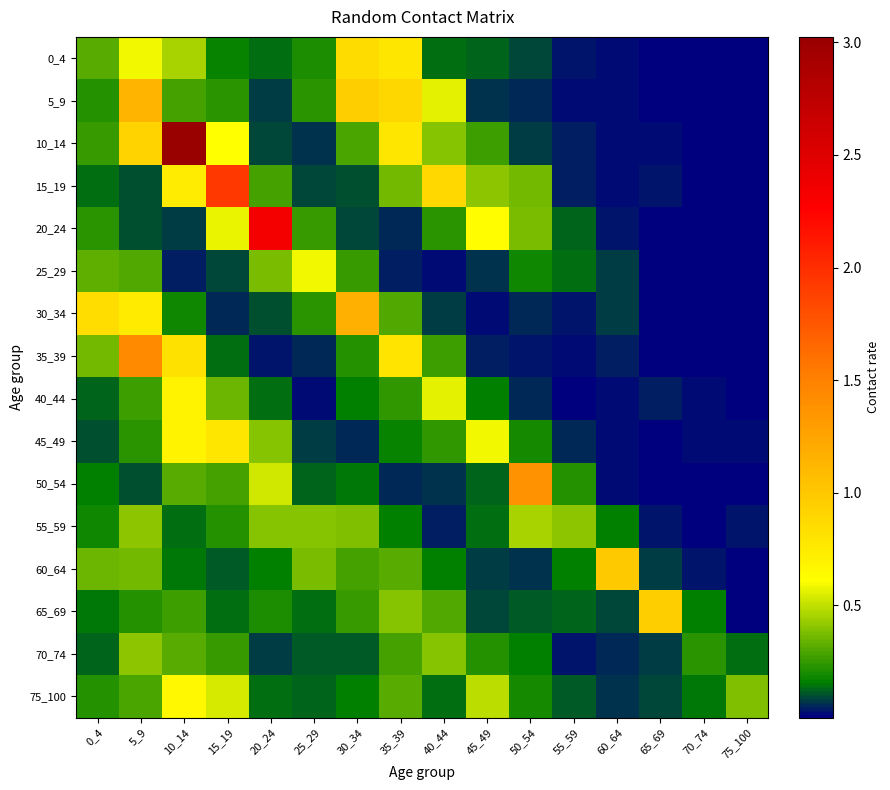

Reading left to right, transcribe all the data shown in this chart.

0_4: 0_4=0.3	5_9=0.6	10_14=0.5	15_19=0.2	20_24=0.1	25_29=0.2	30_34=0.9	35_39=0.8	40_44=0.1	45_49=0.1	50_54=0.1	55_59=0.0	60_64=0.0	65_69=0.0	70_74=0.0	75_100=0.0
5_9: 0_4=0.2	5_9=1.1	10_14=0.3	15_19=0.2	20_24=0.1	25_29=0.2	30_34=0.9	35_39=0.9	40_44=0.6	45_49=0.1	50_54=0.1	55_59=0.0	60_64=0.0	65_69=0.0	70_74=0.0	75_100=0.0
10_14: 0_4=0.3	5_9=0.9	10_14=3.0	15_19=0.6	20_24=0.1	25_29=0.1	30_34=0.3	35_39=0.8	40_44=0.4	45_49=0.3	50_54=0.1	55_59=0.0	60_64=0.0	65_69=0.0	70_74=0.0	75_100=0.0
15_19: 0_4=0.1	5_9=0.1	10_14=0.7	15_19=1.9	20_24=0.3	25_29=0.1	30_34=0.1	35_39=0.4	40_44=0.9	45_49=0.4	50_54=0.4	55_59=0.0	60_64=0.0	65_69=0.0	70_74=0.0	75_100=0.0
20_24: 0_4=0.2	5_9=0.1	10_14=0.1	15_19=0.6	20_24=2.3	25_29=0.3	30_34=0.1	35_39=0.1	40_44=0.2	45_49=0.6	50_54=0.4	55_59=0.1	60_64=0.0	65_69=0.0	70_74=0.0	75_100=0.0
25_29: 0_4=0.3	5_9=0.3	10_14=0.0	15_19=0.1	20_24=0.4	25_29=0.6	30_34=0.3	35_39=0.0	40_44=0.0	45_49=0.1	50_54=0.2	55_59=0.1	60_64=0.1	65_69=0.0	70_74=0.0	75_100=0.0
30_34: 0_4=0.8	5_9=0.8	10_14=0.2	15_19=0.1	20_24=0.1	25_29=0.2	30_34=1.2	35_39=0.3	40_44=0.1	45_49=0.0	50_54=0.1	55_59=0.0	60_64=0.1	65_69=0.0	70_74=0.0	75_100=0.0
35_39: 0_4=0.4	5_9=1.4	10_14=0.8	15_19=0.1	20_24=0.0	25_29=0.0	30_34=0.2	35_39=0.8	40_44=0.3	45_49=0.0	50_54=0.0	55_59=0.0	60_64=0.0	65_69=0.0	70_74=0.0	75_100=0.0
40_44: 0_4=0.1	5_9=0.3	10_14=0.7	15_19=0.4	20_24=0.1	25_29=0.0	30_34=0.2	35_39=0.2	40_44=0.6	45_49=0.2	50_54=0.1	55_59=0.0	60_64=0.0	65_69=0.0	70_74=0.0	75_100=0.0
45_49: 0_4=0.1	5_9=0.2	10_14=0.7	15_19=0.8	20_24=0.4	25_29=0.1	30_34=0.1	35_39=0.2	40_44=0.2	45_49=0.6	50_54=0.2	55_59=0.0	60_64=0.0	65_69=0.0	70_74=0.0	75_100=0.0
50_54: 0_4=0.2	5_9=0.1	10_14=0.3	15_19=0.3	20_24=0.5	25_29=0.1	30_34=0.1	35_39=0.1	40_44=0.1	45_49=0.1	50_54=1.4	55_59=0.2	60_64=0.0	65_69=0.0	70_74=0.0	75_100=0.0
55_59: 0_4=0.2	5_9=0.4	10_14=0.1	15_19=0.2	20_24=0.4	25_29=0.4	30_34=0.4	35_39=0.2	40_44=0.0	45_49=0.1	50_54=0.5	55_59=0.4	60_64=0.2	65_69=0.0	70_74=0.0	75_100=0.0
60_64: 0_4=0.4	5_9=0.4	10_14=0.2	15_19=0.1	20_24=0.2	25_29=0.4	30_34=0.3	35_39=0.3	40_44=0.2	45_49=0.1	50_54=0.1	55_59=0.2	60_64=1.0	65_69=0.1	70_74=0.0	75_100=0.0
65_69: 0_4=0.1	5_9=0.2	10_14=0.3	15_19=0.1	20_24=0.2	25_29=0.1	30_34=0.2	35_39=0.4	40_44=0.3	45_49=0.1	50_54=0.1	55_59=0.1	60_64=0.1	65_69=1.0	70_74=0.2	75_100=0.0
70_74: 0_4=0.1	5_9=0.4	10_14=0.3	15_19=0.3	20_24=0.1	25_29=0.1	30_34=0.1	35_39=0.3	40_44=0.4	45_49=0.2	50_54=0.2	55_59=0.0	60_64=0.1	65_69=0.1	70_74=0.2	75_100=0.1
75_100: 0_4=0.2	5_9=0.3	10_14=0.7	15_19=0.5	20_24=0.1	25_29=0.1	30_34=0.2	35_39=0.3	40_44=0.1	45_49=0.5	50_54=0.2	55_59=0.1	60_64=0.1	65_69=0.1	70_74=0.1	75_100=0.4